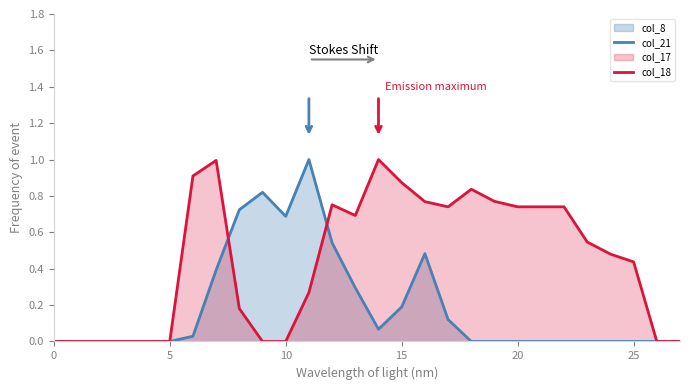

Rank the series by their maximum value, from lowest to highest.

col_21, col_18